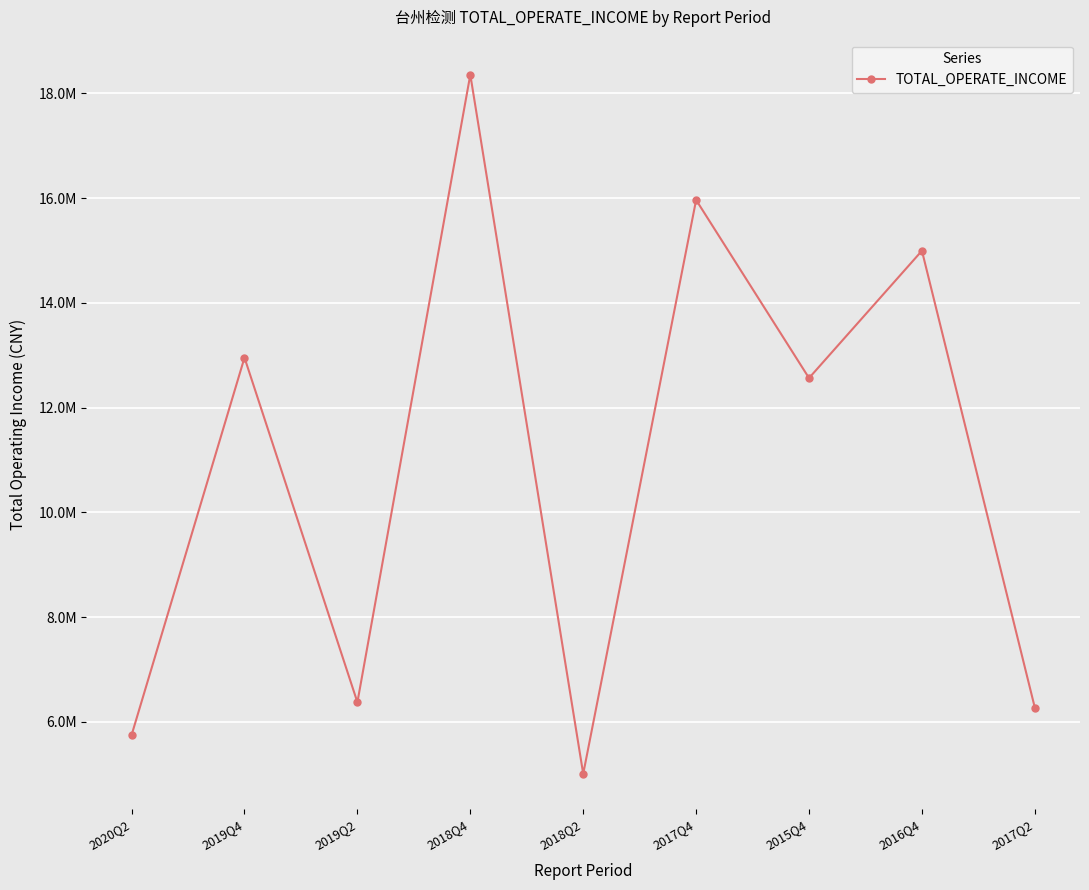

The chart shows a value of 14996385.5 at 2016Q4. True or false?

True